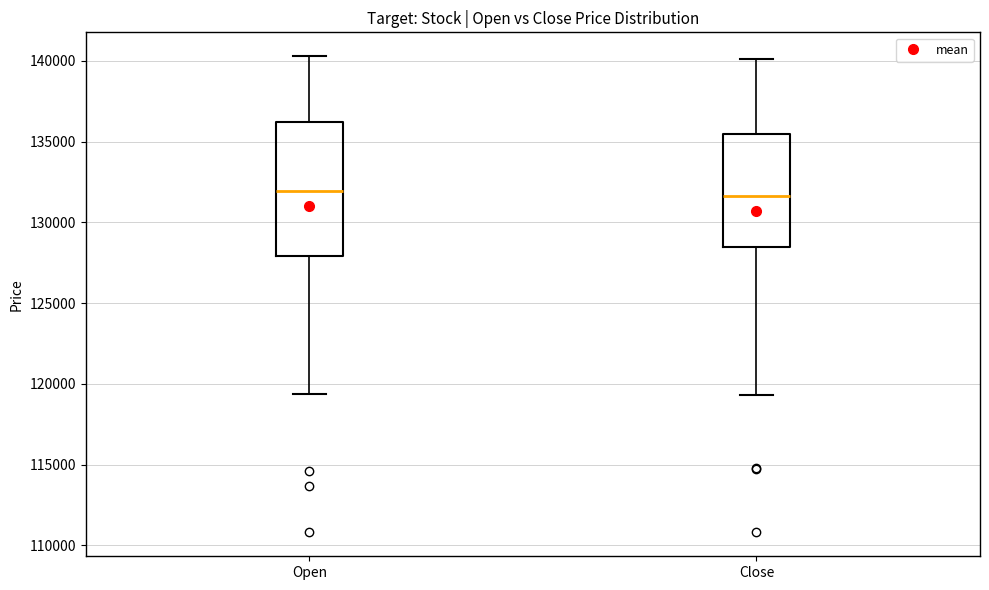

Where is the upper edge of the box for Close on the y-axis? The values are not printed on the chart, so give them approximately, as read against the axis.

135500